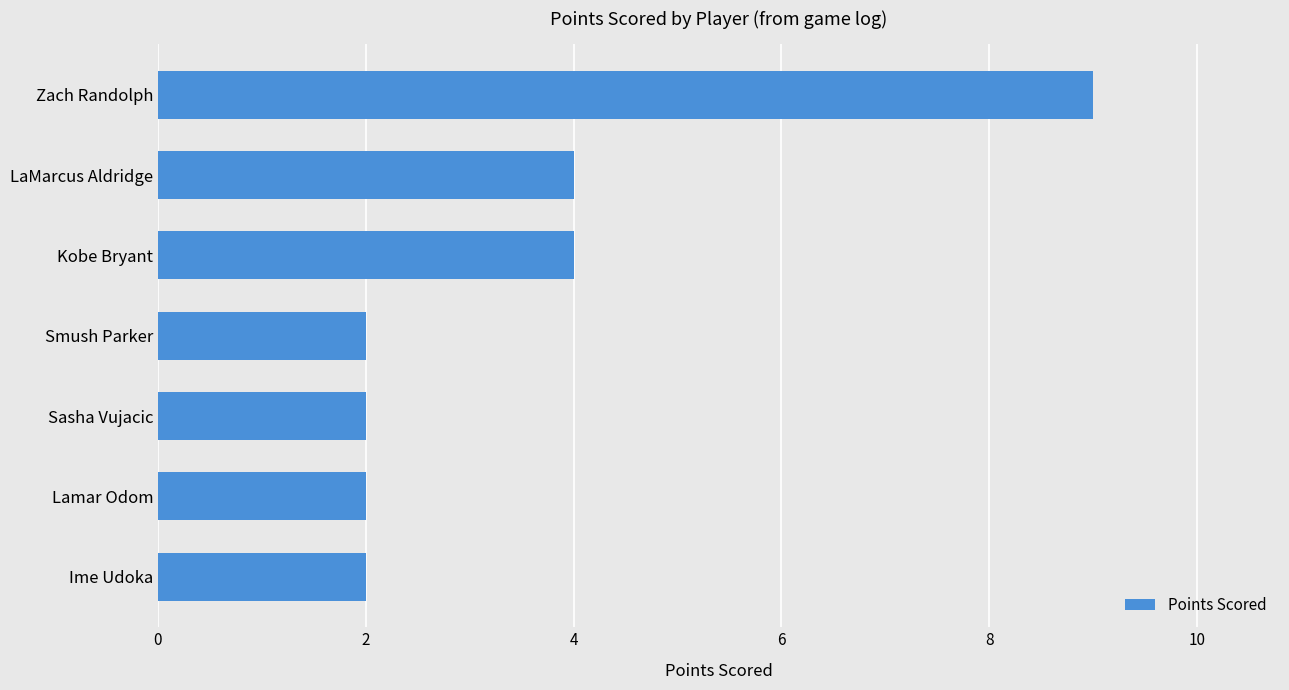

What is the difference between the second highest and minimum values?

2